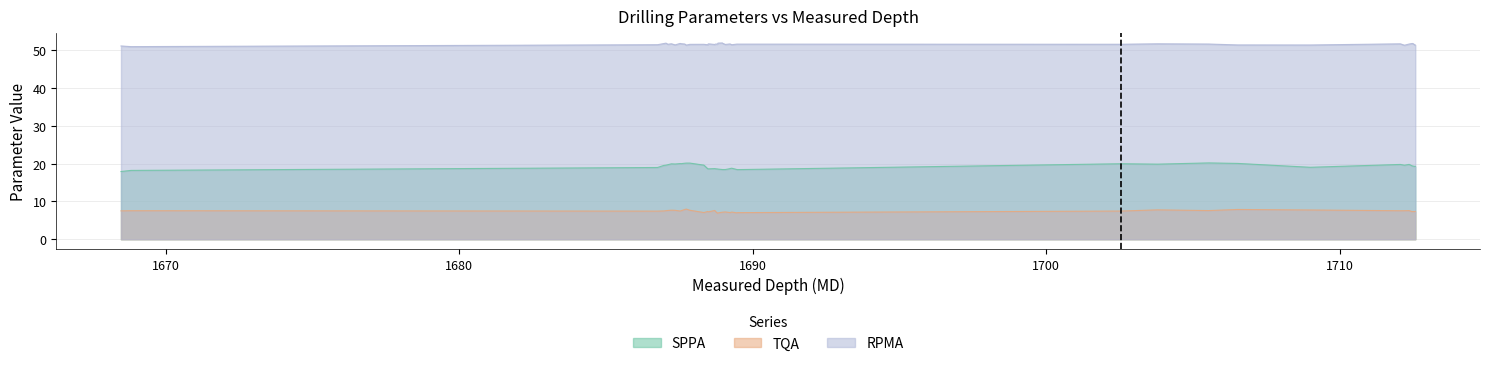

What is the spread (max minus min) of values at 1712.37?

44.1